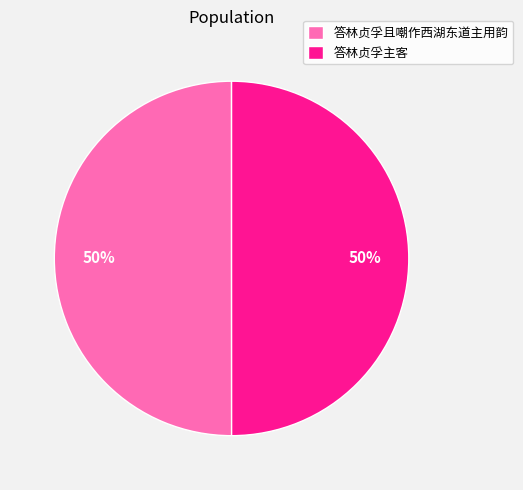

What is the ratio of the value at 答林贞孚主客 to the value at 答林贞孚且嘲作西湖东道主用韵?

1.0